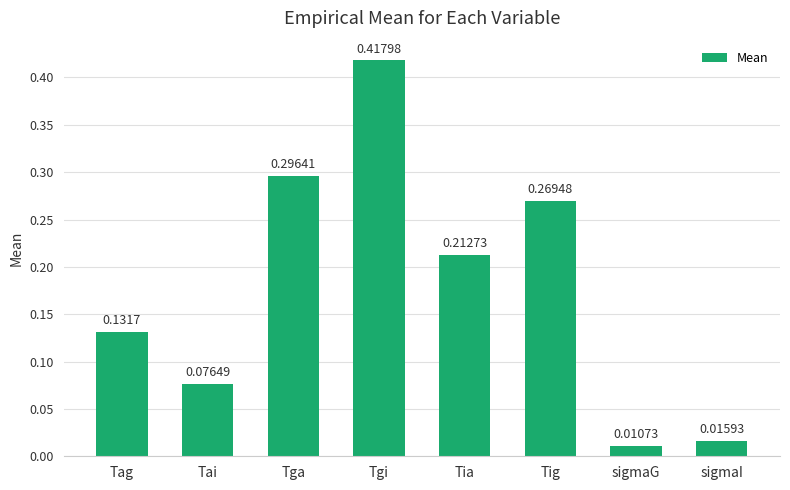

True or false: the data shows 0.1 at Tia.

False